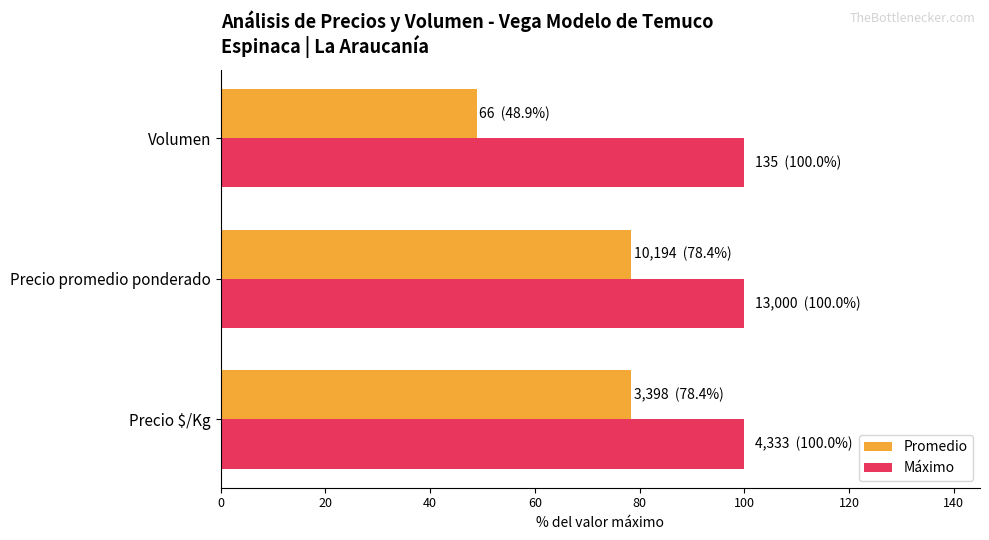

Between Precio $/Kg and Volumen, which series saw the biggest shift?

Promedio